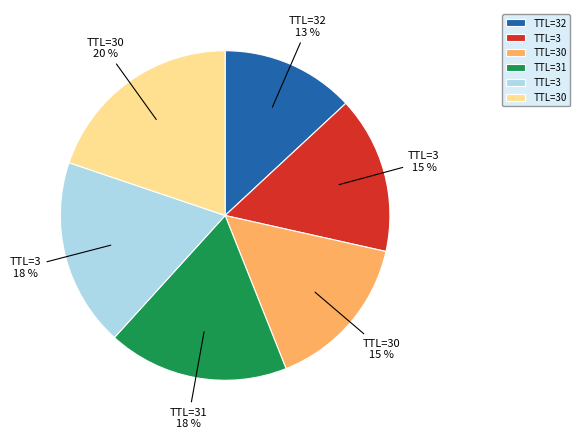

To the nearest percent, what is the average slice percentage?

17%